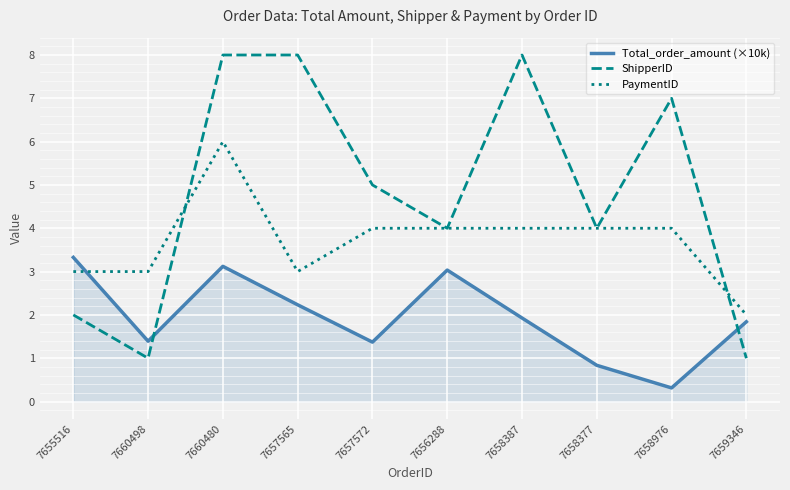

At how many categories does at least one series exceed 6?

4